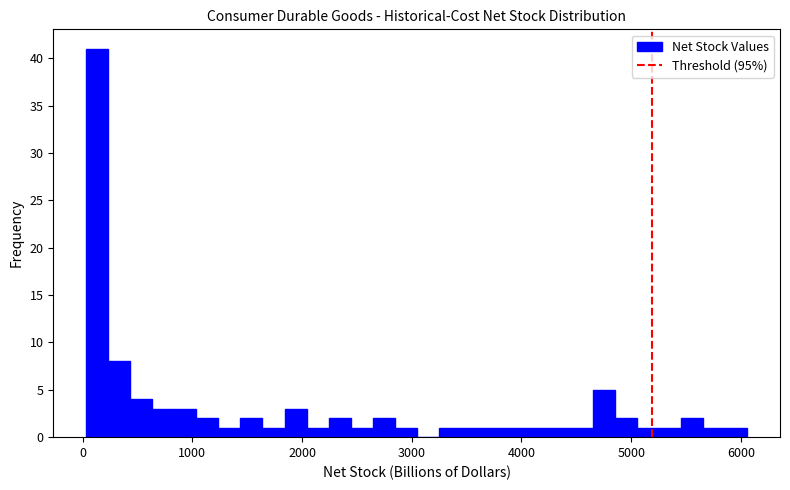

Around what value on the x-axis is the tallest bar? Give the approximate position of its centre, as read against the axis.

100